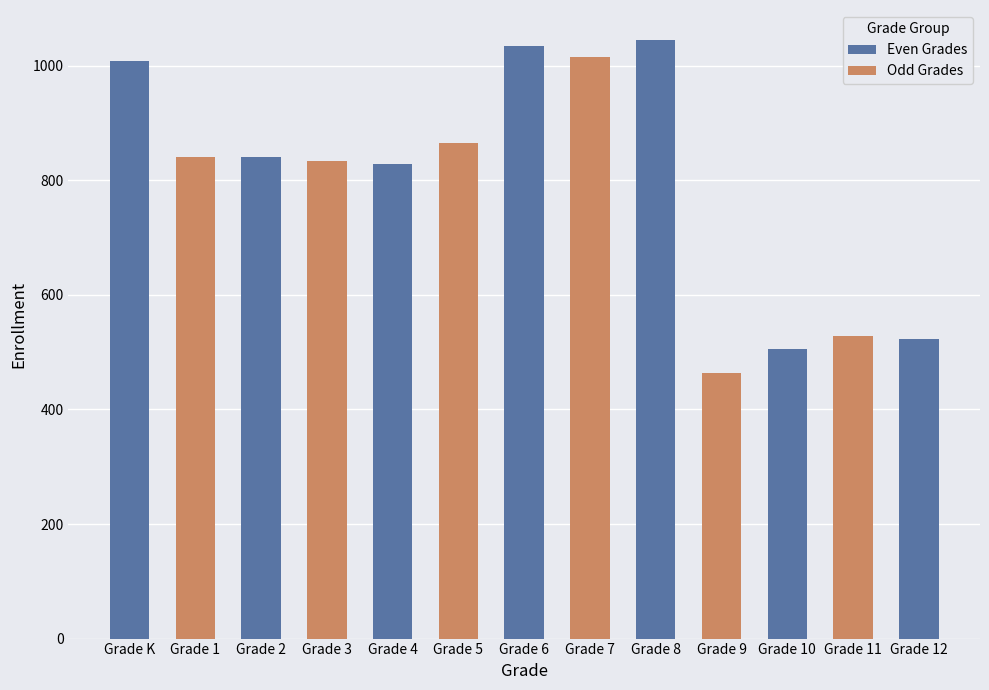

Between Grade 6 and Grade 11, which is larger?

Grade 6